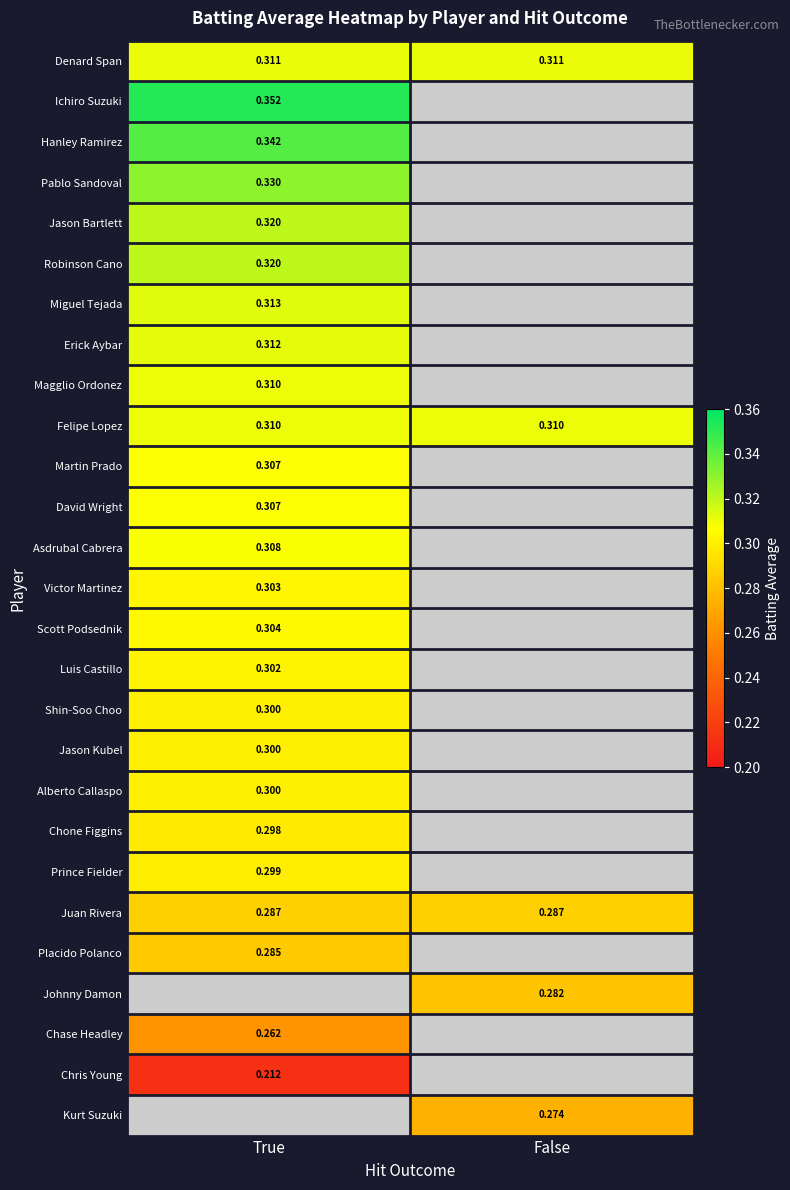

Is the value of Scott Podsednik at True greater than the value of Chone Figgins at True?

Yes